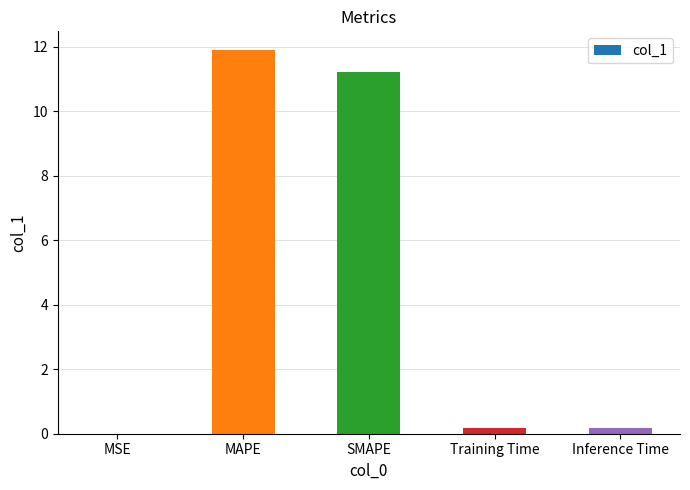

Count the number of categories in the chart.

5